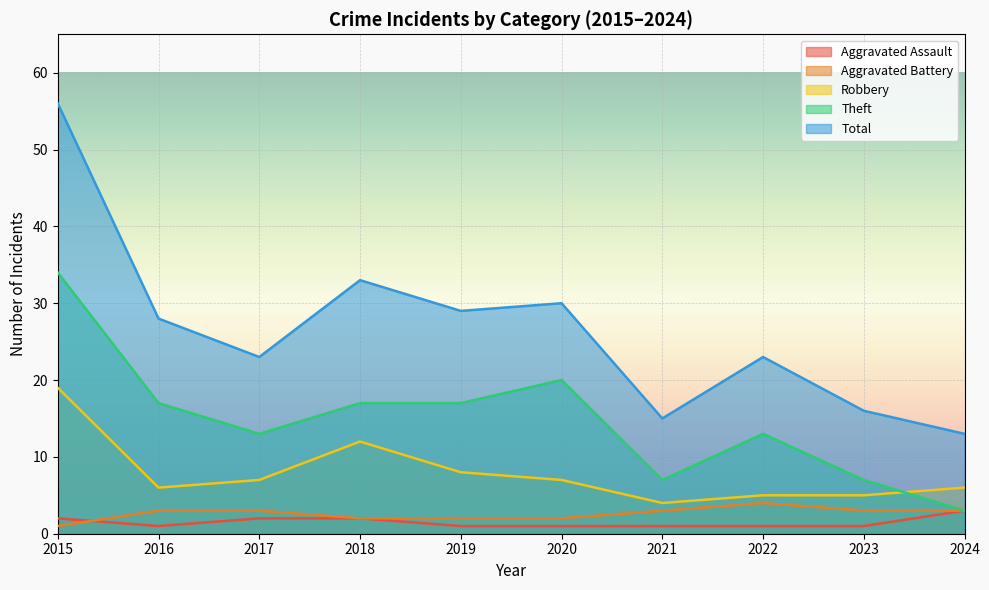

Is the value of Aggravated Battery at 2015 greater than the value of Theft at 2020?

No